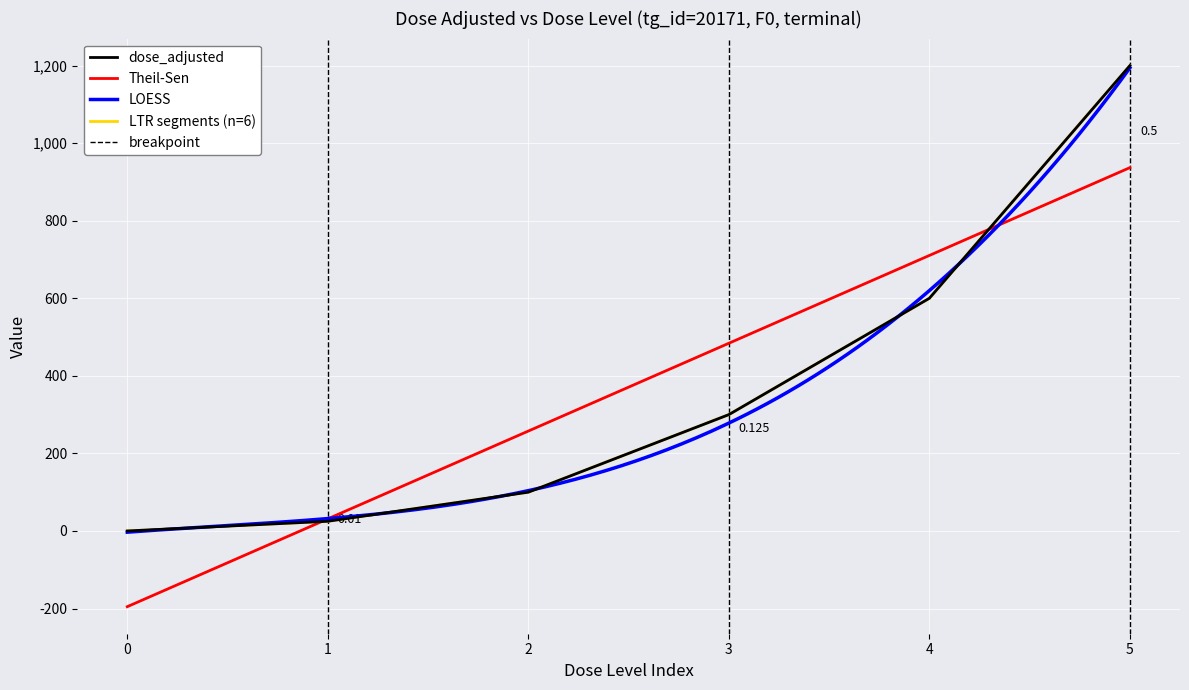

Is the value of mg_kg_day_value at 3 greater than the value of dose_adjusted at 2?

Yes